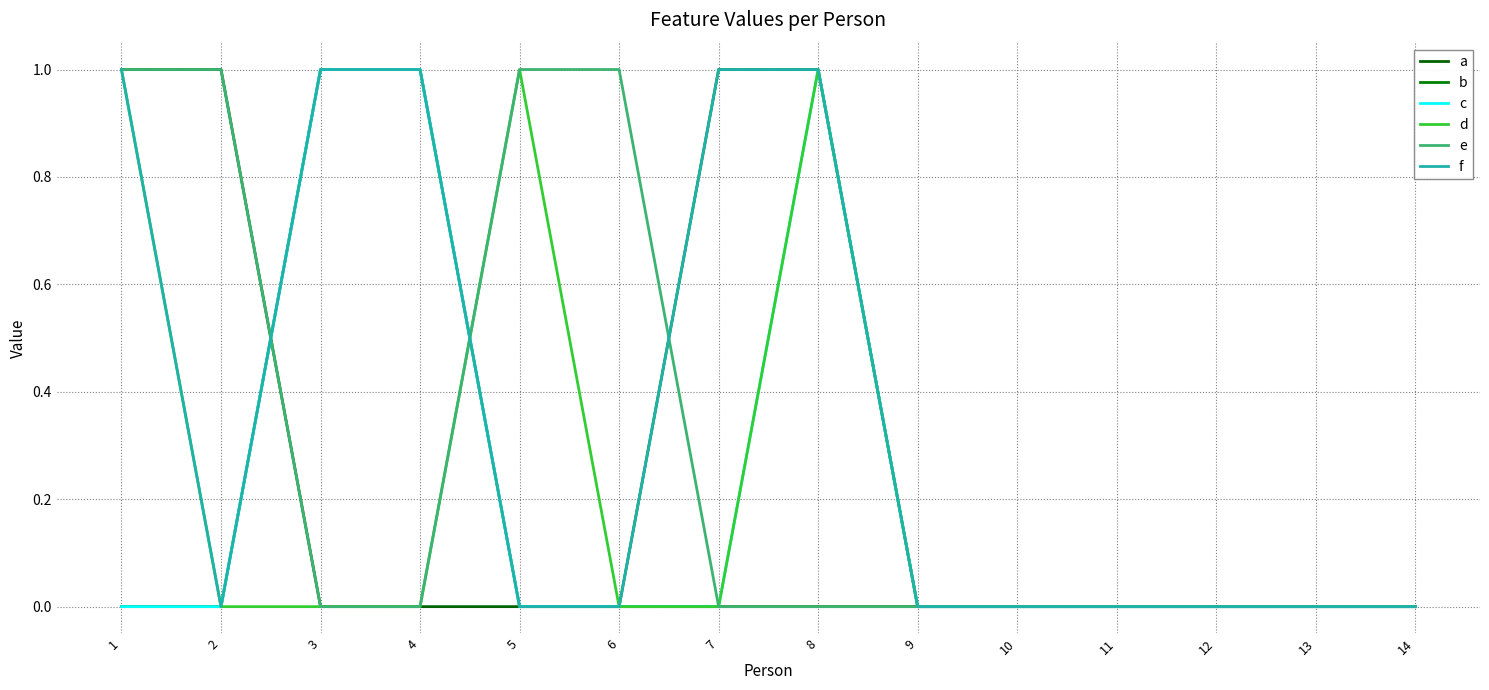

Does the chart have visible grid lines?

Yes